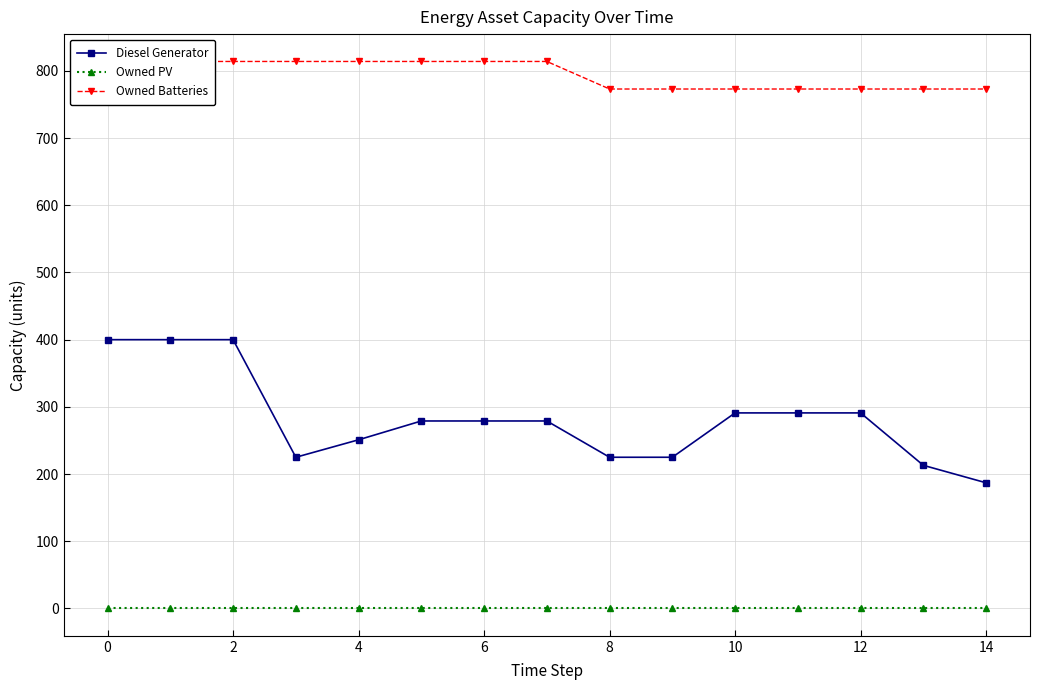

Reading left to right, list all the values displayed in this chart.

Diesel Generator: 400	400	400	225	251	279	279	279	225	225	291	291	291	213	187
Owned PV: 0	0	0	0	0	0	0	0	0	0	0	0	0	0	0
Owned Batteries: 814	814	814	814	814	814	814	814	773	773	773	773	773	773	773